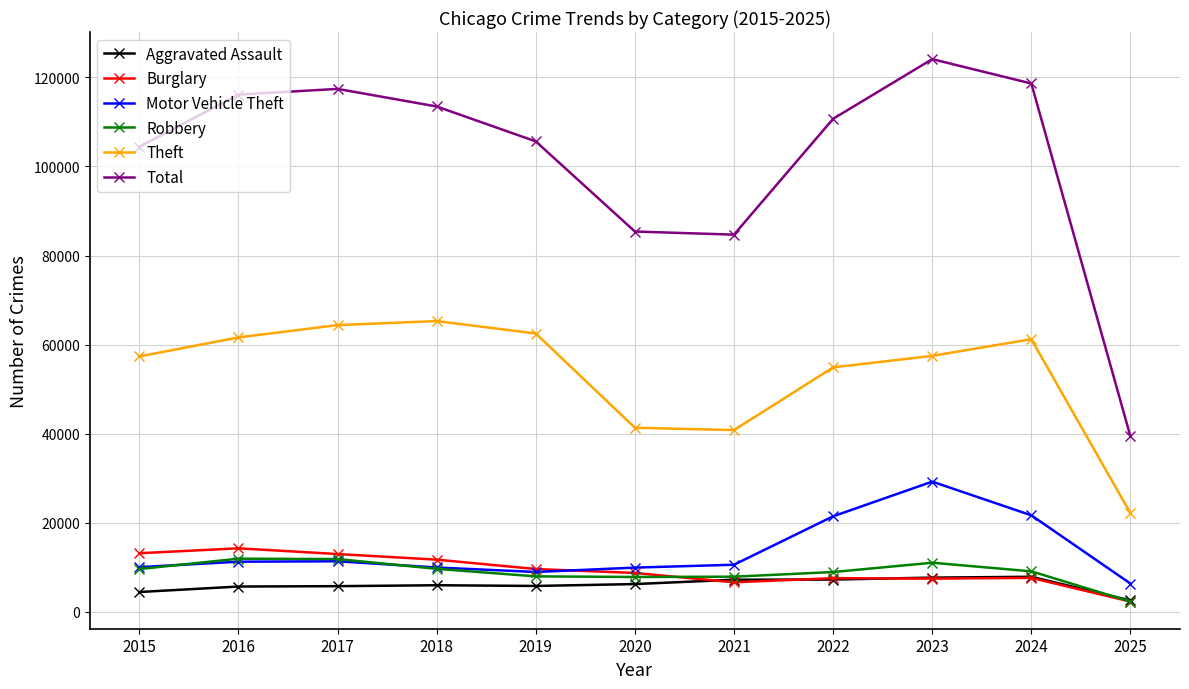

How many interior local peaks does the Total series have?

2